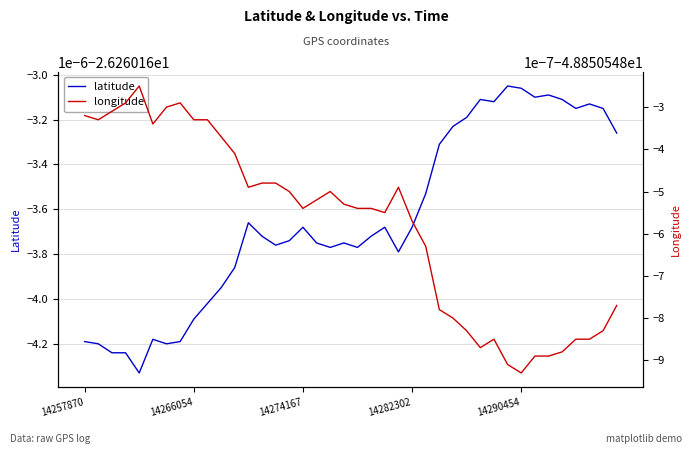

What is the smallest value displayed?

-48.9